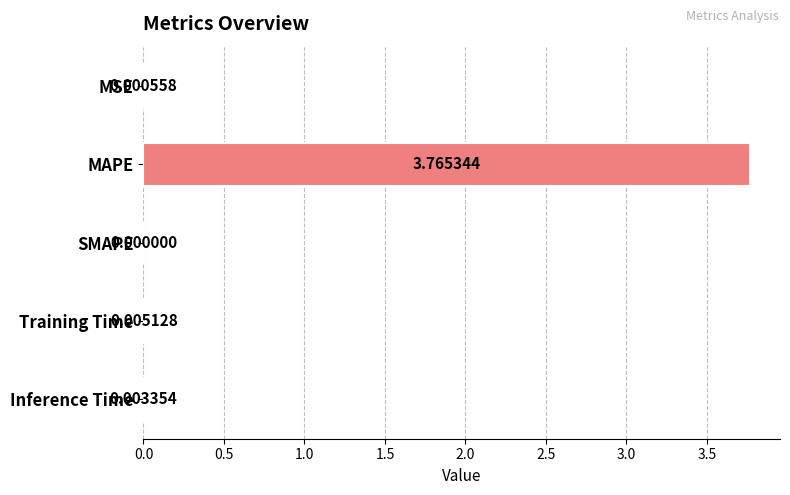

At which category does the chart reach its peak across all series?

MAPE